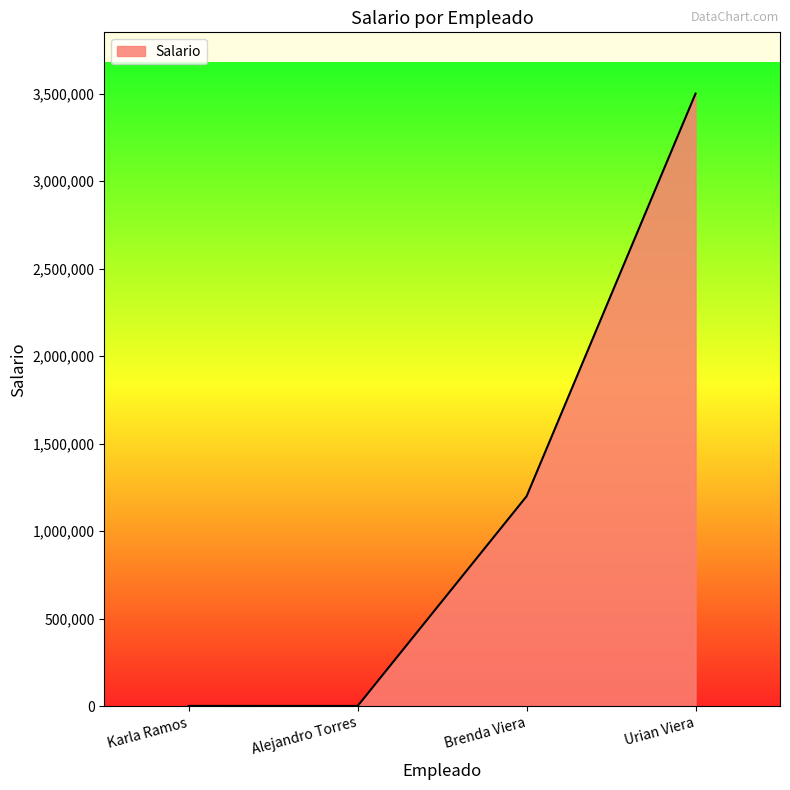

What position from the left is Urian Viera?

4